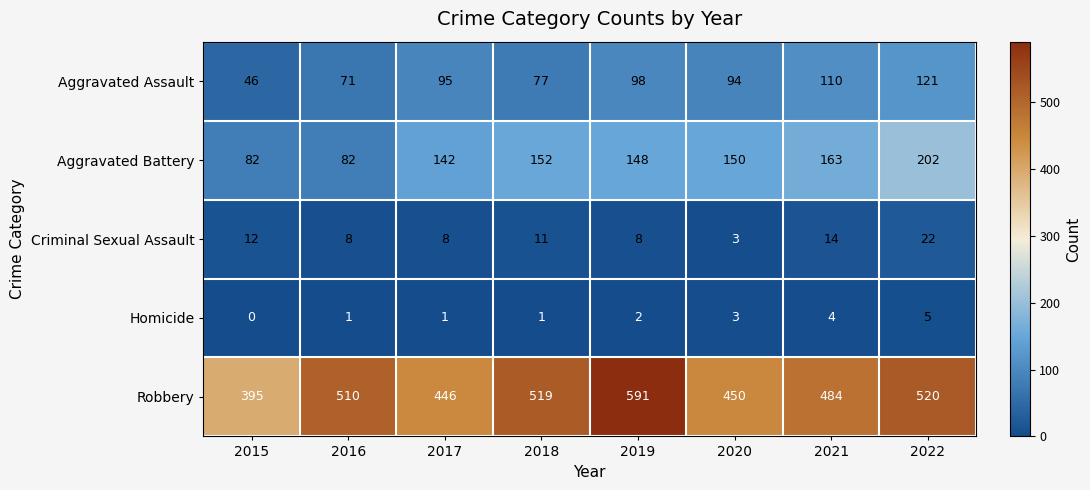

Which series changed the most between 2018 and 2022?

Aggravated Battery